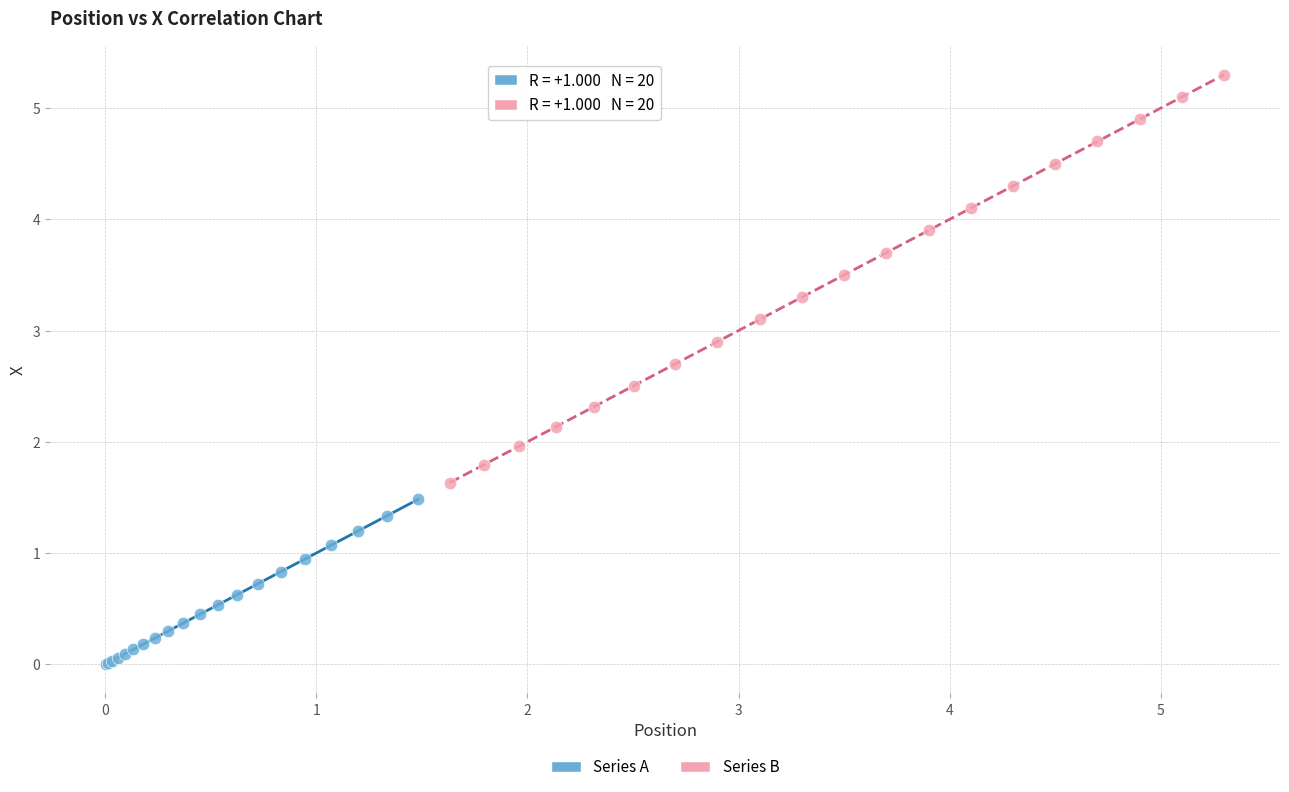

Which series reaches the minimum Y coordinate?

Series A